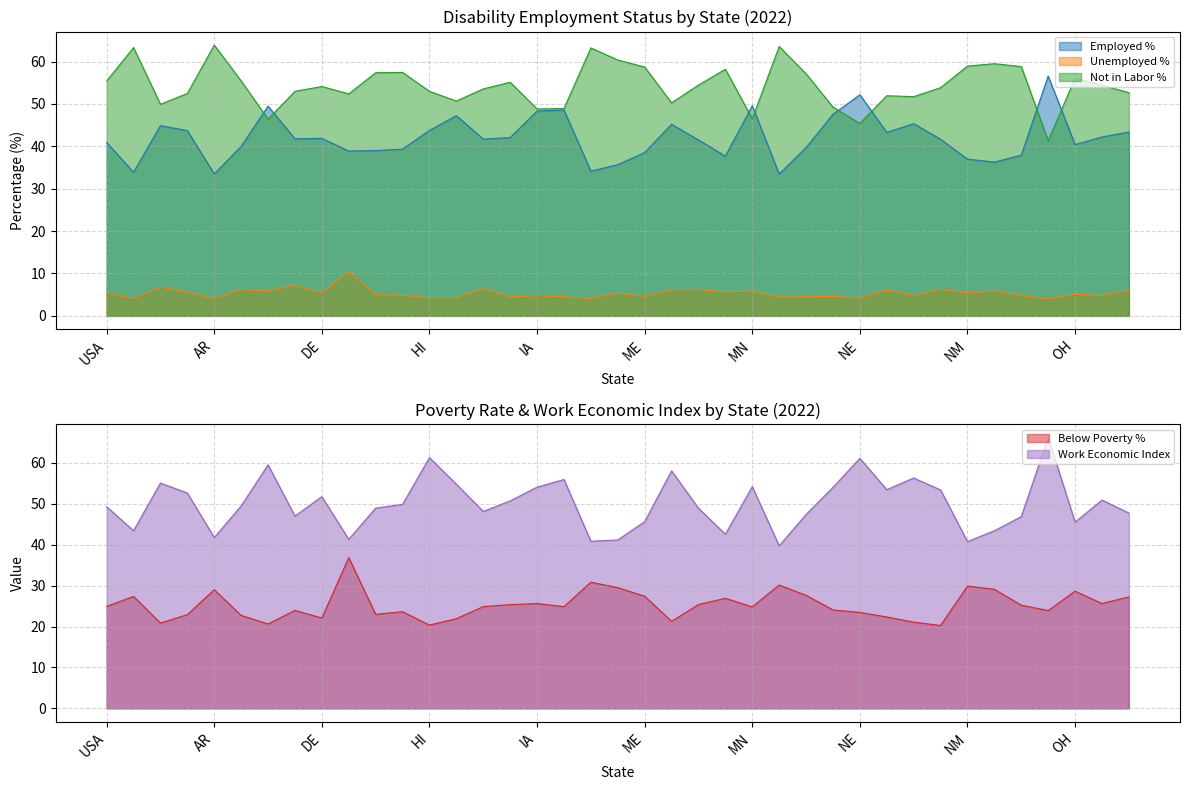

Where is pwd_below_poverty_pct nearest to the value 28?

MO